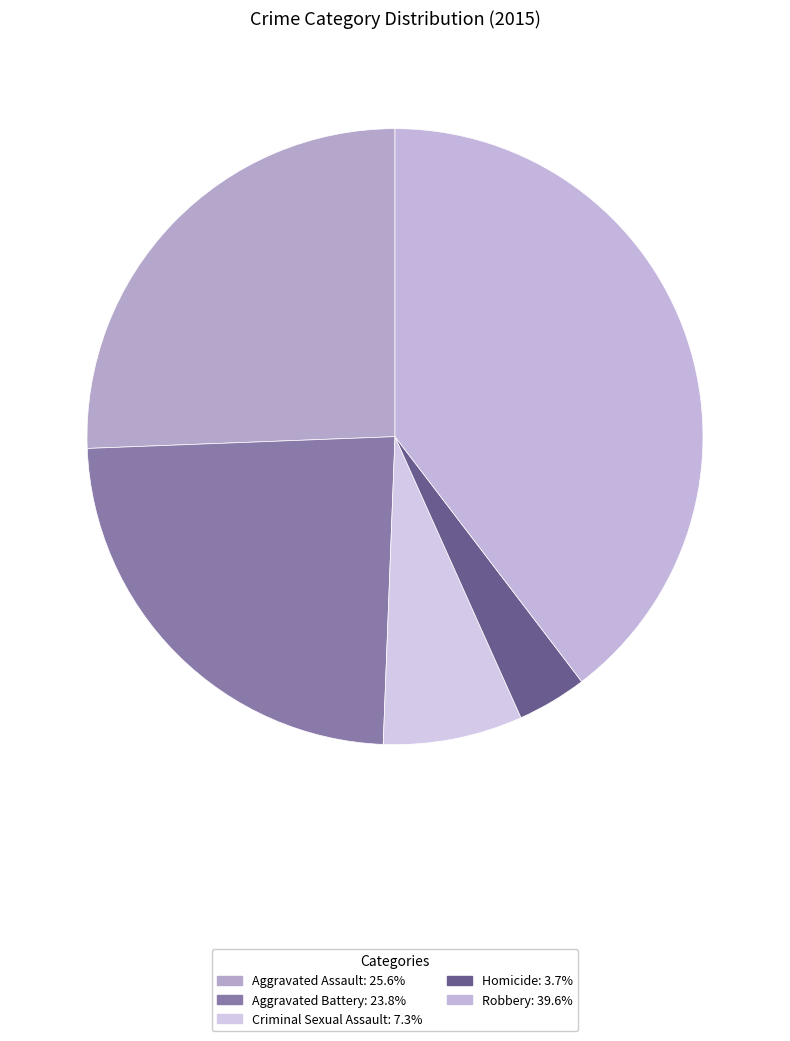

Count the number of slices in the pie.

5